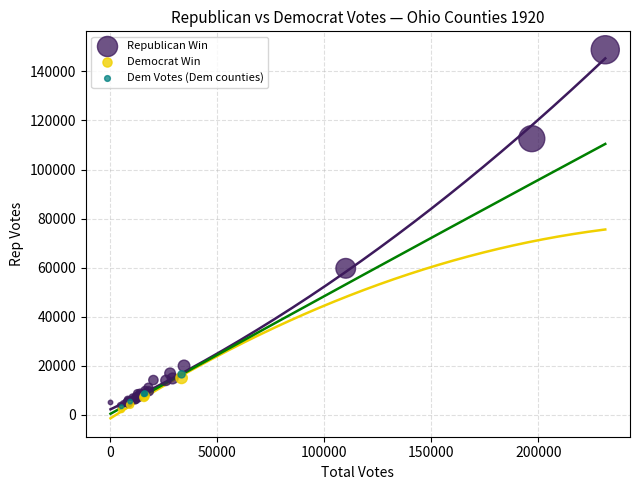

Which series contains the highest Y value?

Republican Win